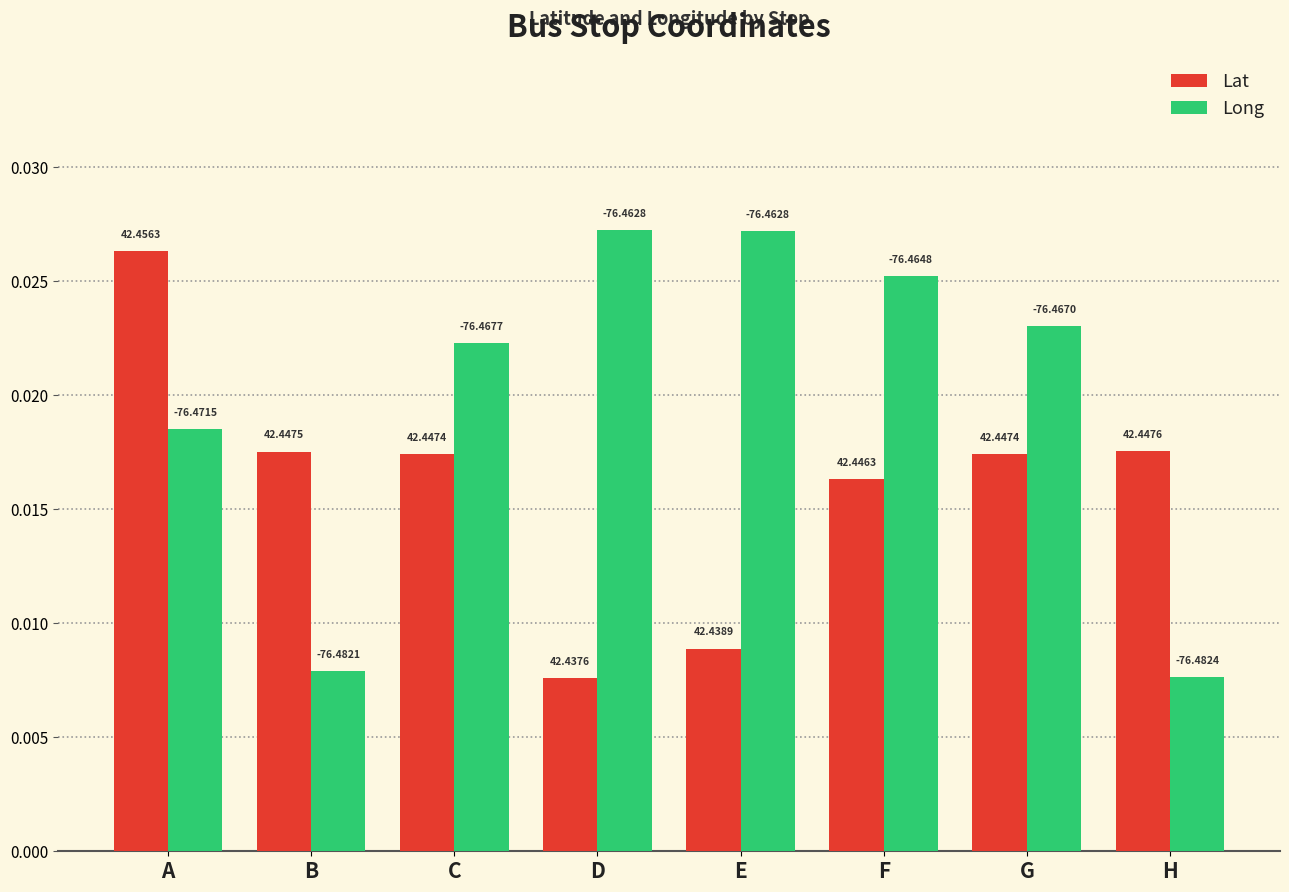

How many bars are there in each group?

2